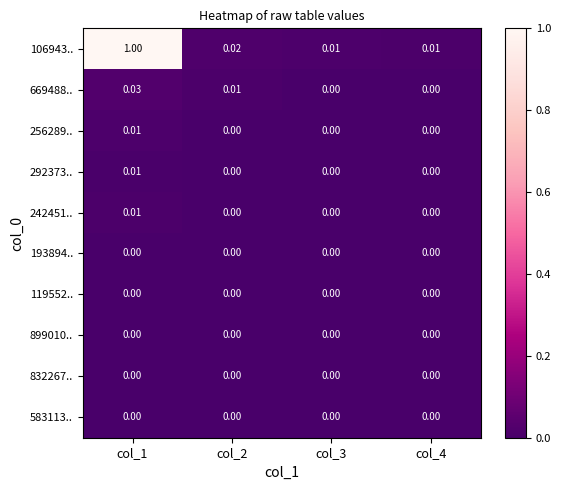

Count the number of categories in the chart.

4